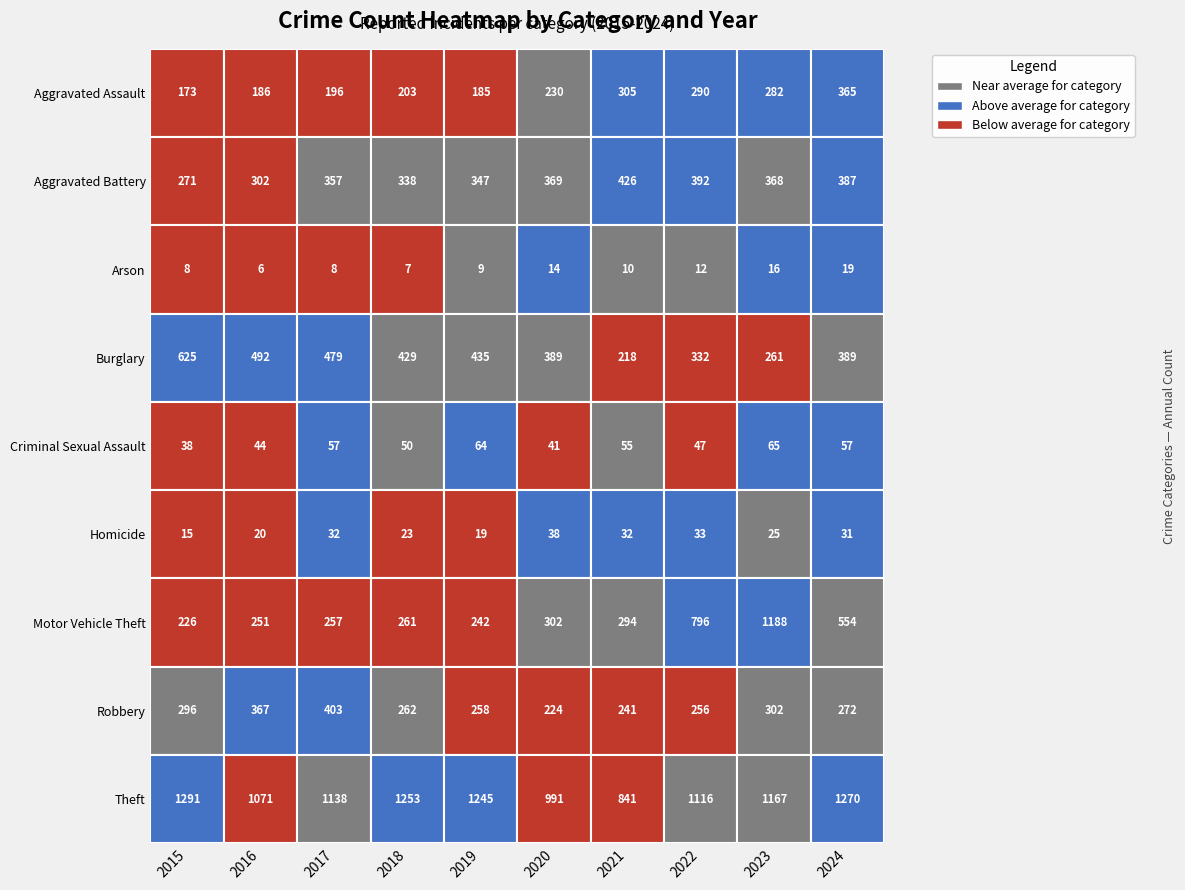

True or false: Burglary has a value of 332 at Robbery.

True